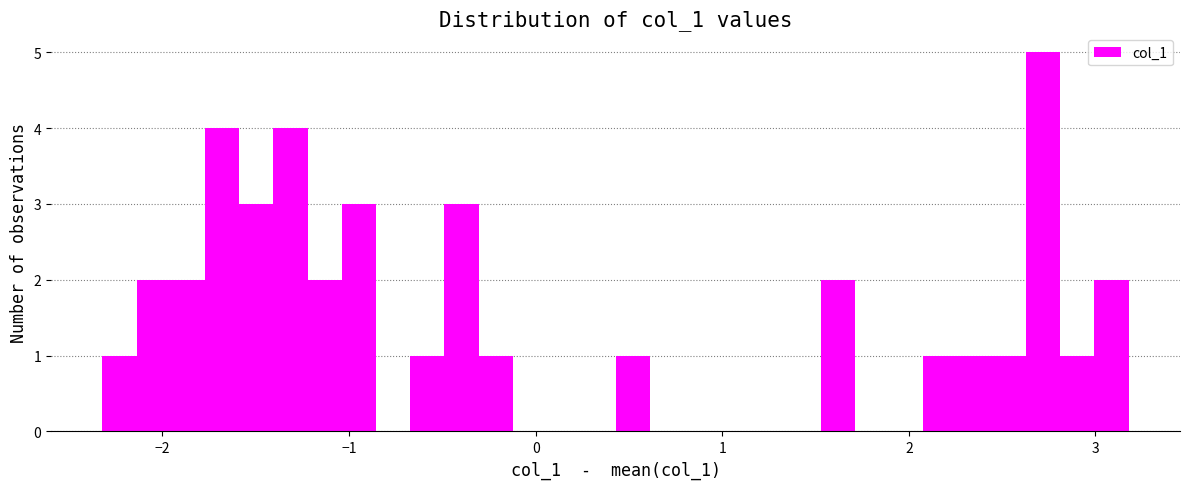

Read against the x-axis, roughly where is the centre of the tallest bar?

2.7